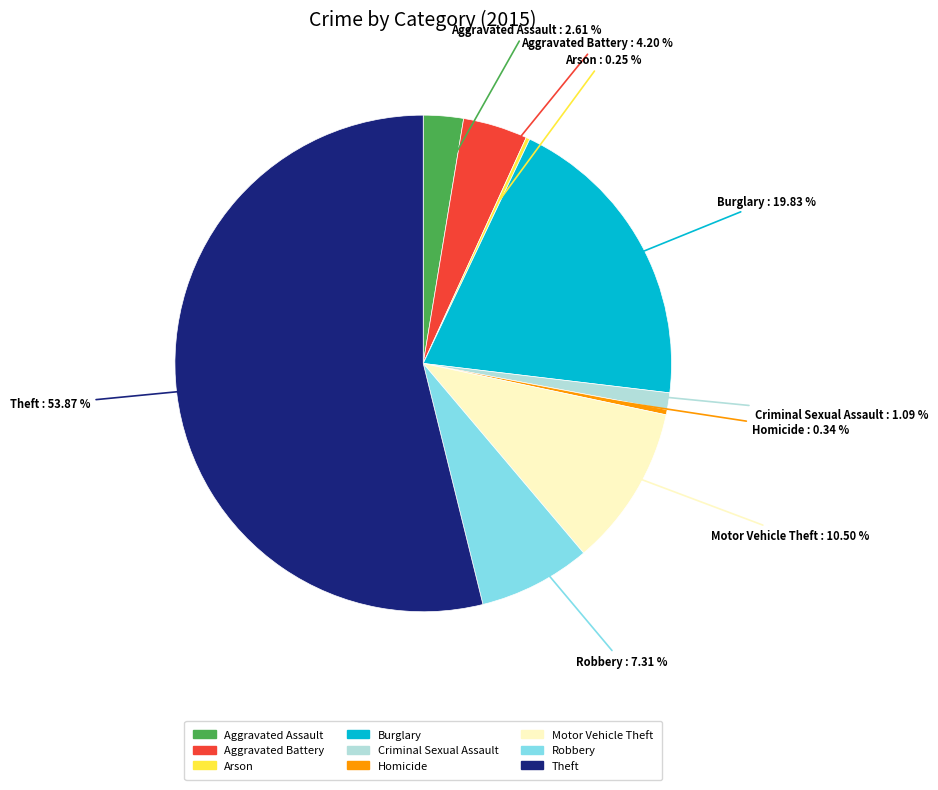

What is the largest slice in the pie chart?

Theft